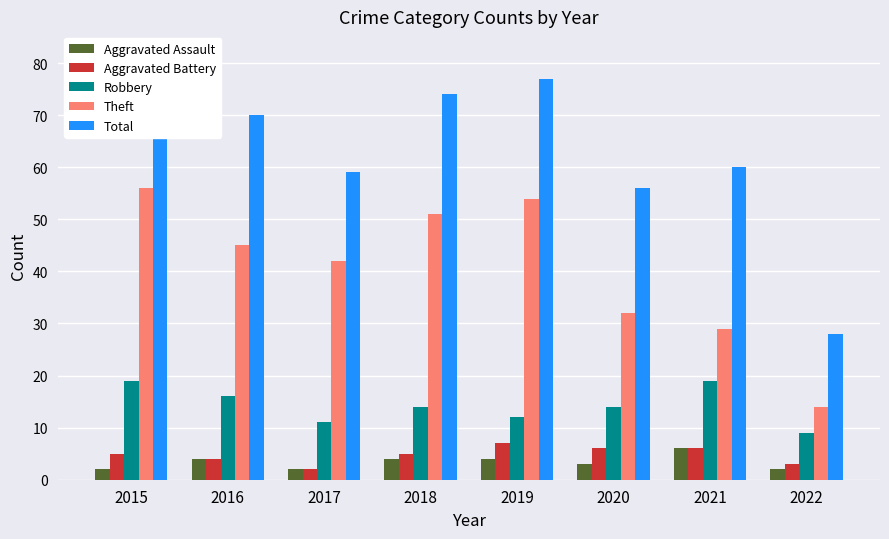

Reading left to right, list all the values displayed in this chart.

Aggravated Assault: 2	4	2	4	4	3	6	2
Aggravated Battery: 5	4	2	5	7	6	6	3
Robbery: 19	16	11	14	12	14	19	9
Theft: 56	45	42	51	54	32	29	14
Total: 82	70	59	74	77	56	60	28